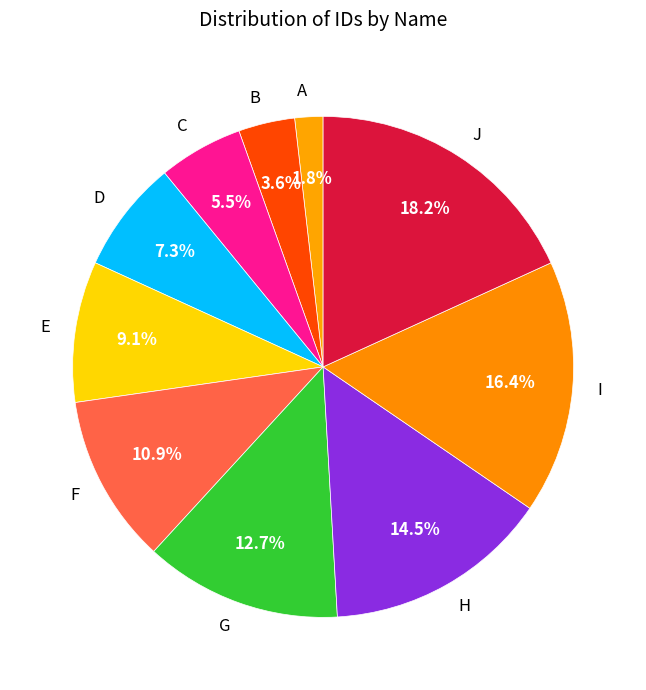

To the nearest percent, what portion does G represent?

13%